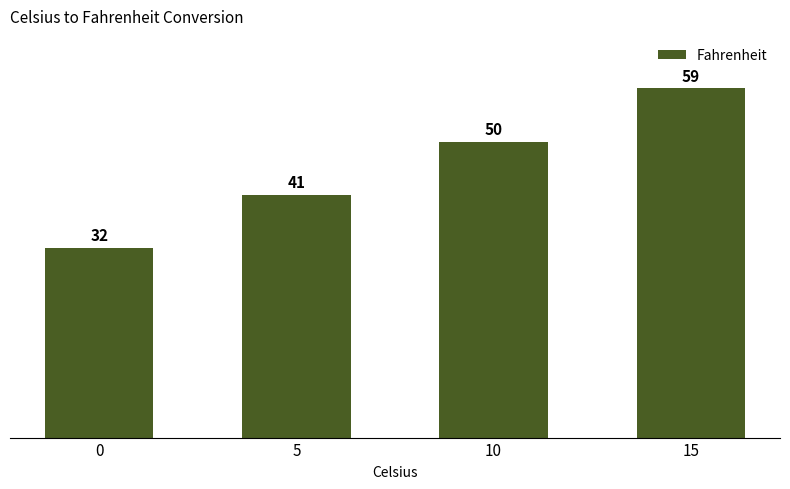

What is the minimum value shown in the chart?

32